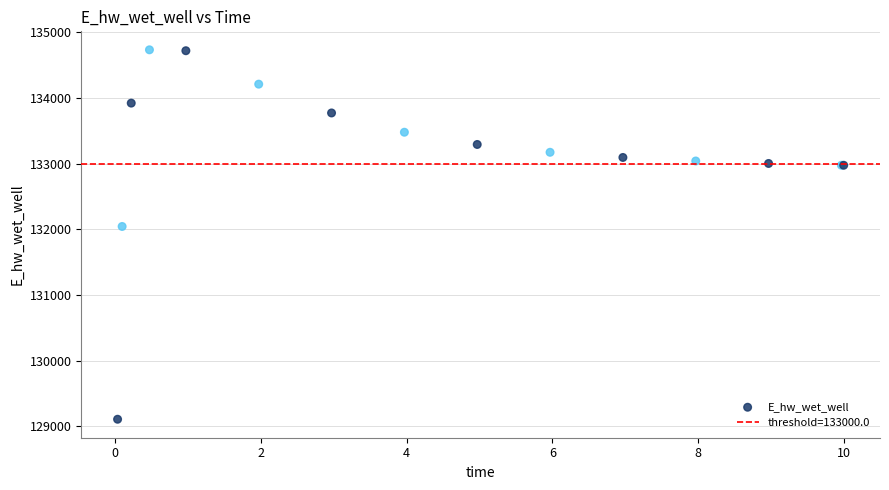

What Y value in the scatter plot is closest to 131922?

132044.9